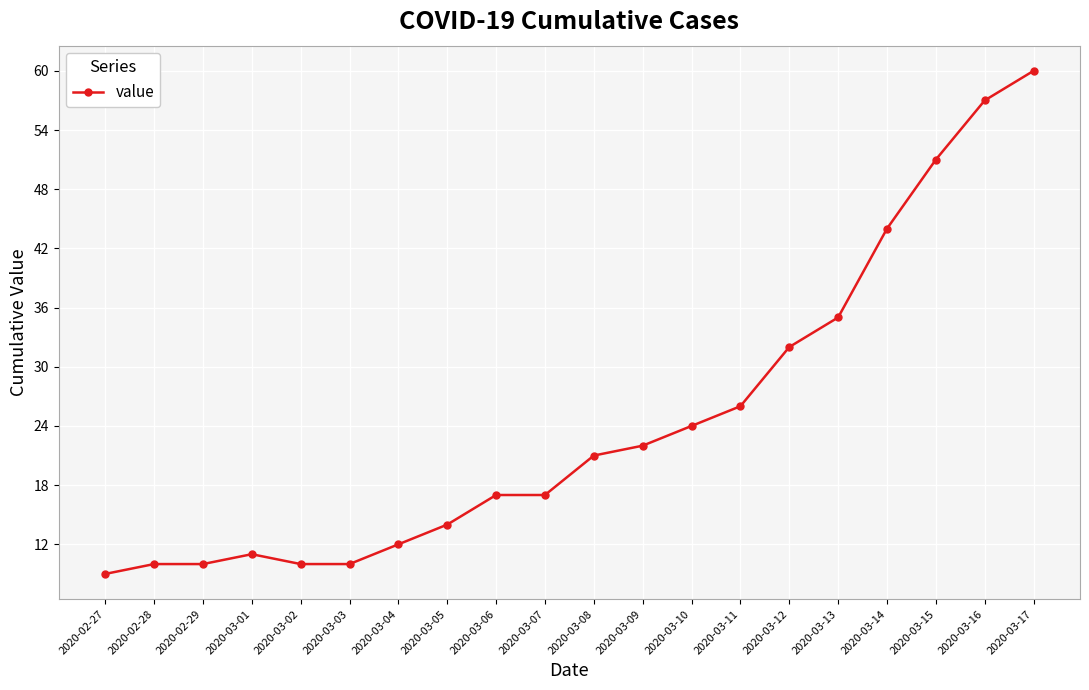

What is the value of the 17th point from the left?

44